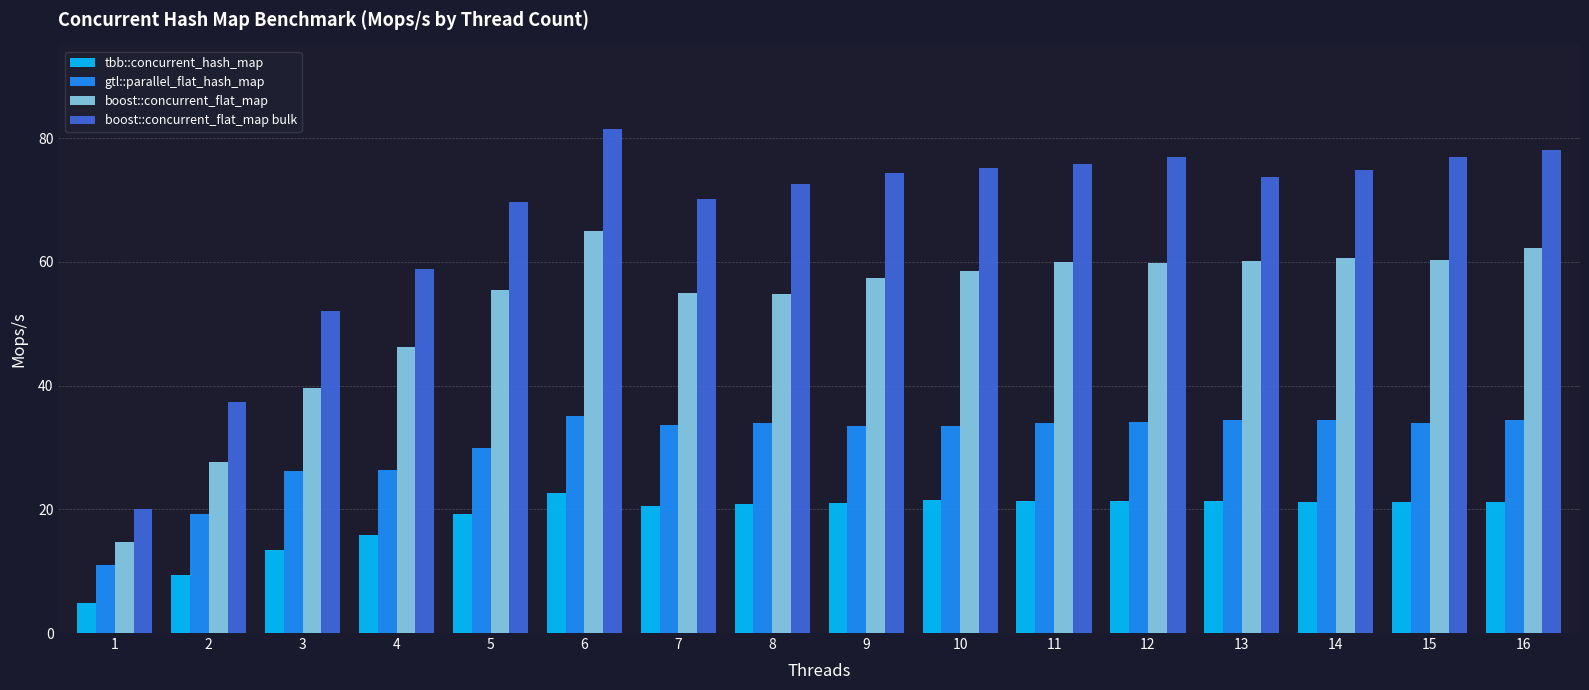

What is the average value of the gtl::parallel_flat_hash_map series?

30.5